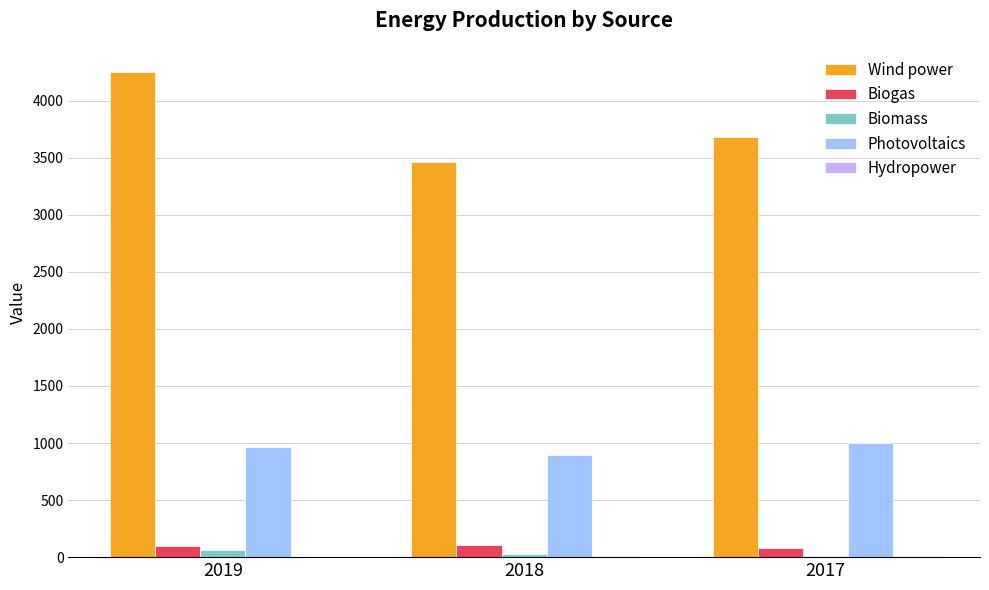

What is the highest value of the Wind power series?

4251.0